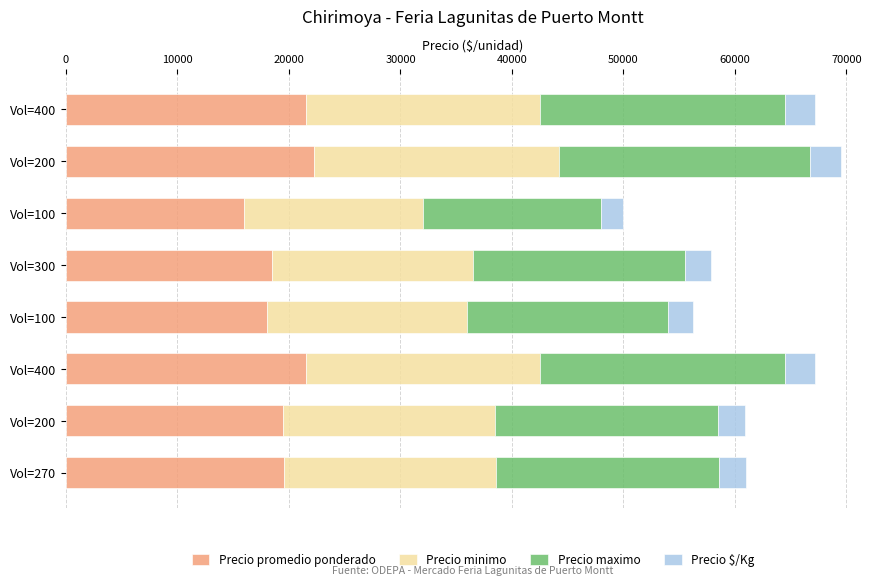

What is the difference between the maximum and minimum values in the Precio maximo series?

6500